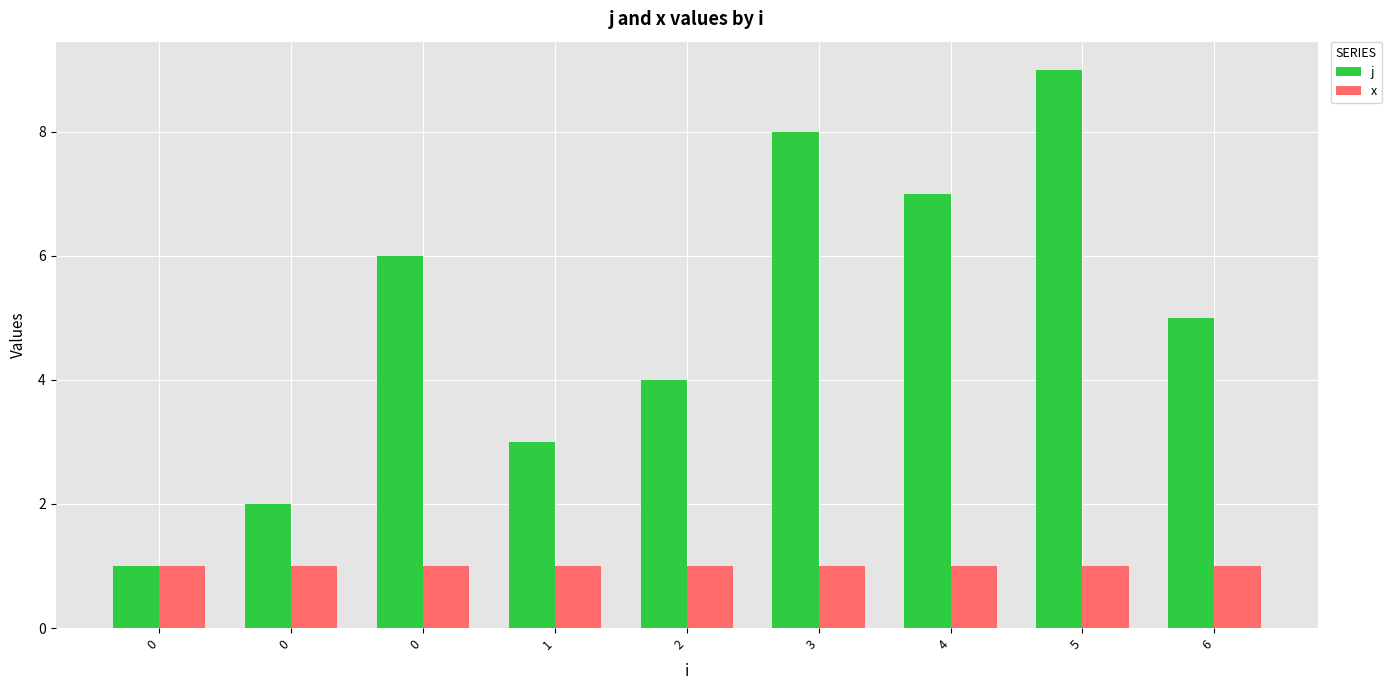

What is the minimum value for j?

1